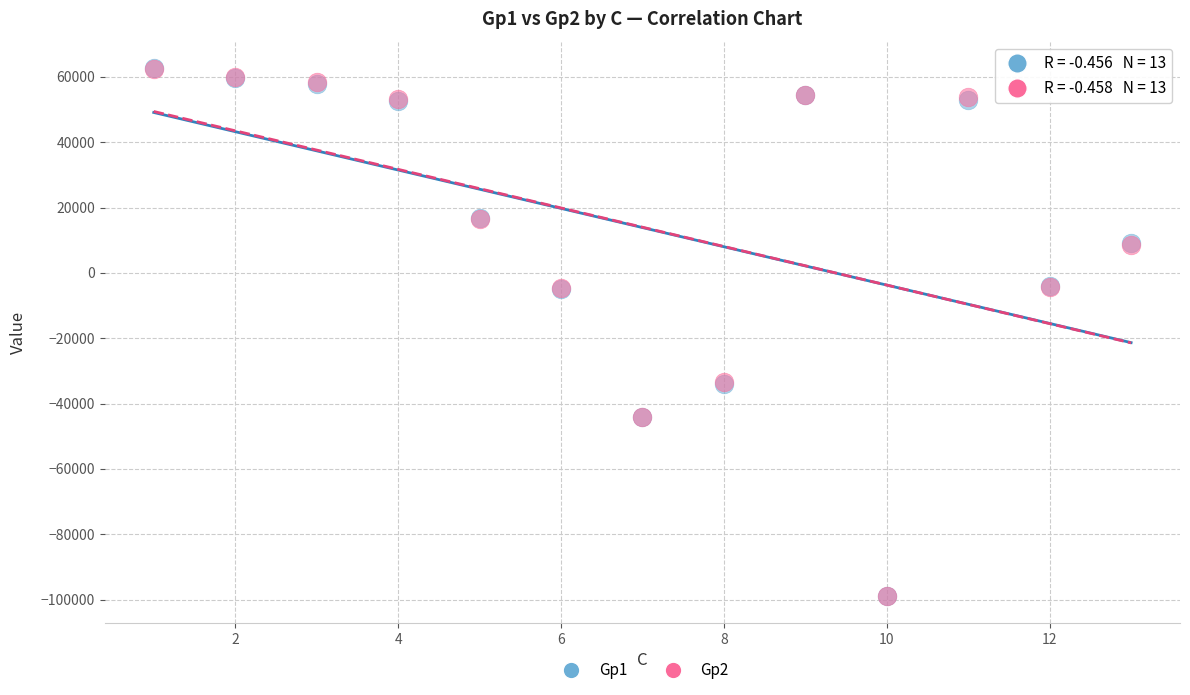

What are all the series names shown in the legend?

Gp1, Gp2